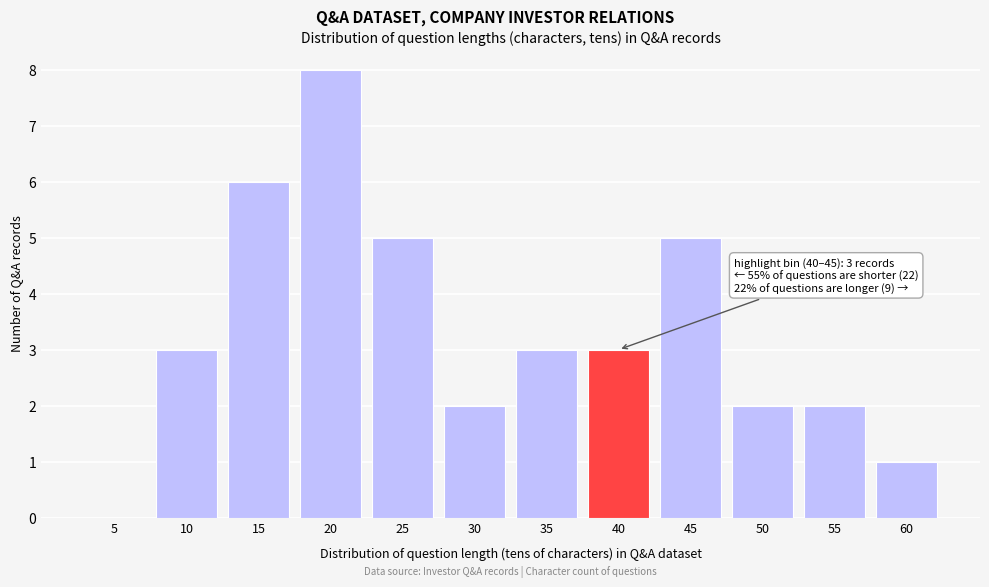

Reading left to right, extract all data points from this chart.

5=0	10=3	15=6	20=8	25=5	30=2	35=3	40=3	45=5	50=2	55=2	60=1